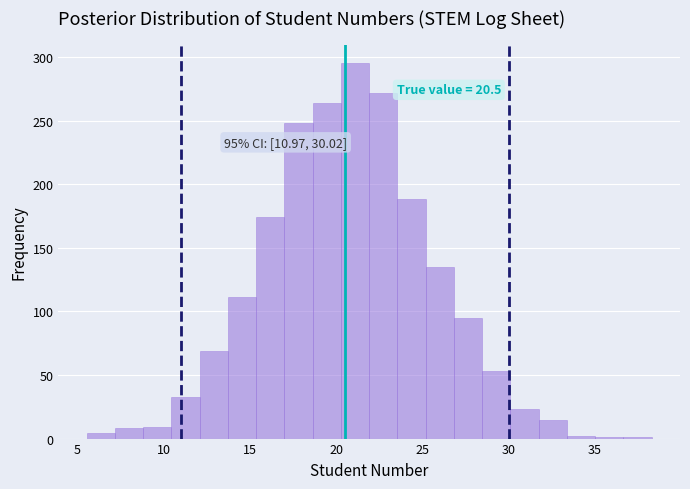

Read against the x-axis, roughly where is the centre of the tallest bar?

21.0